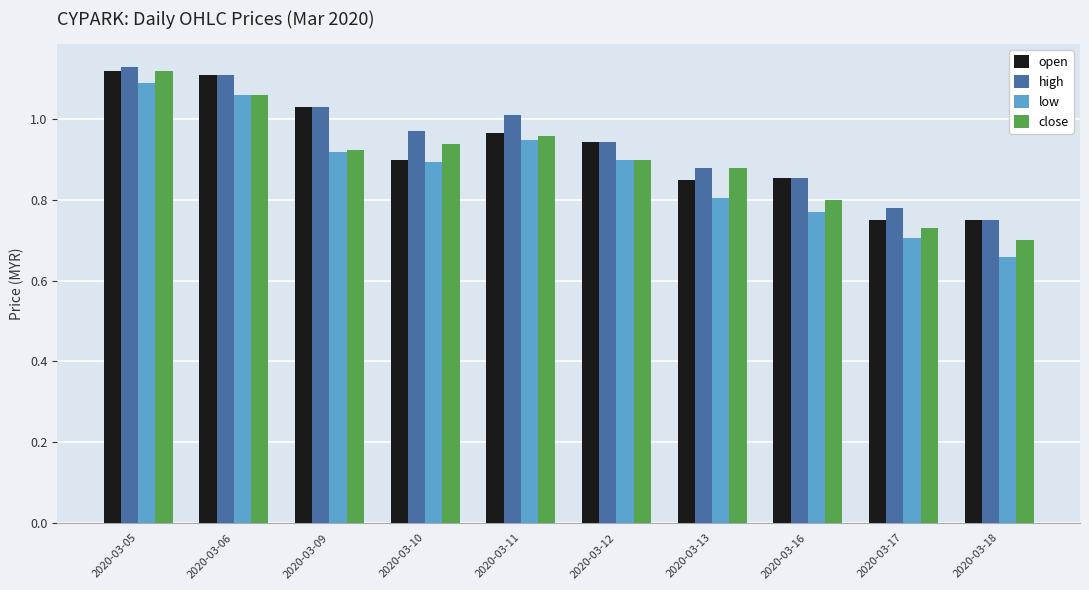

Rank the series by their average value, from highest to lowest.

high, open, close, low